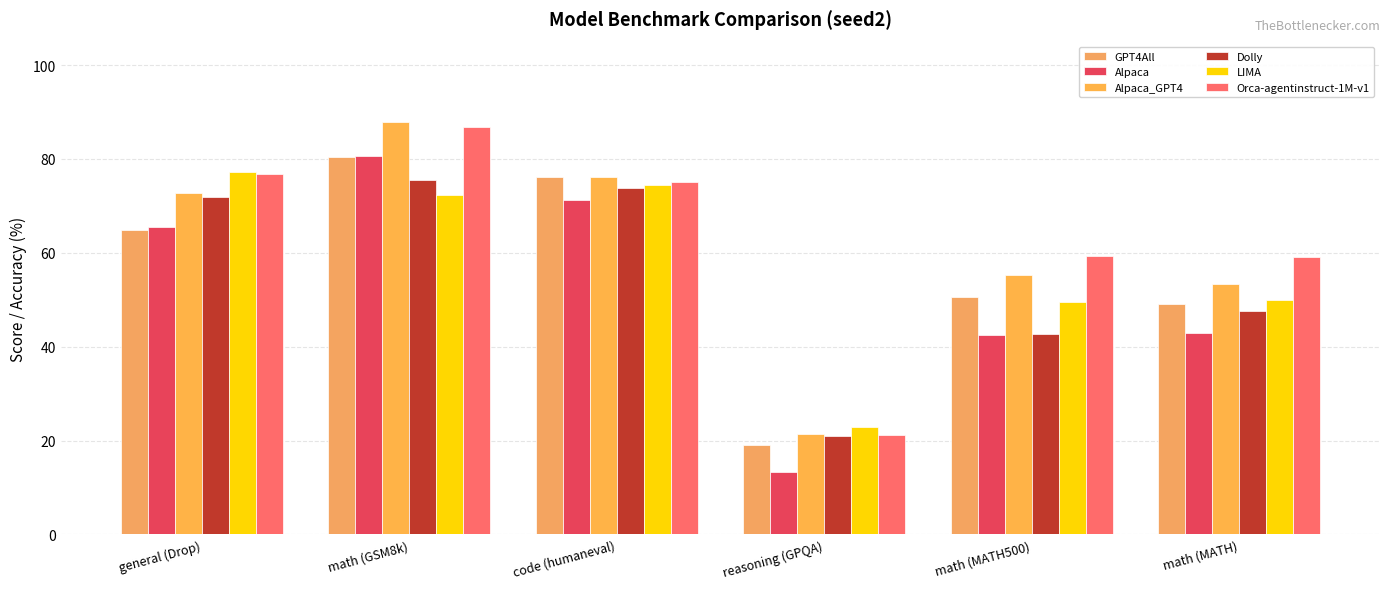

What position from the left is code (humaneval)?

3